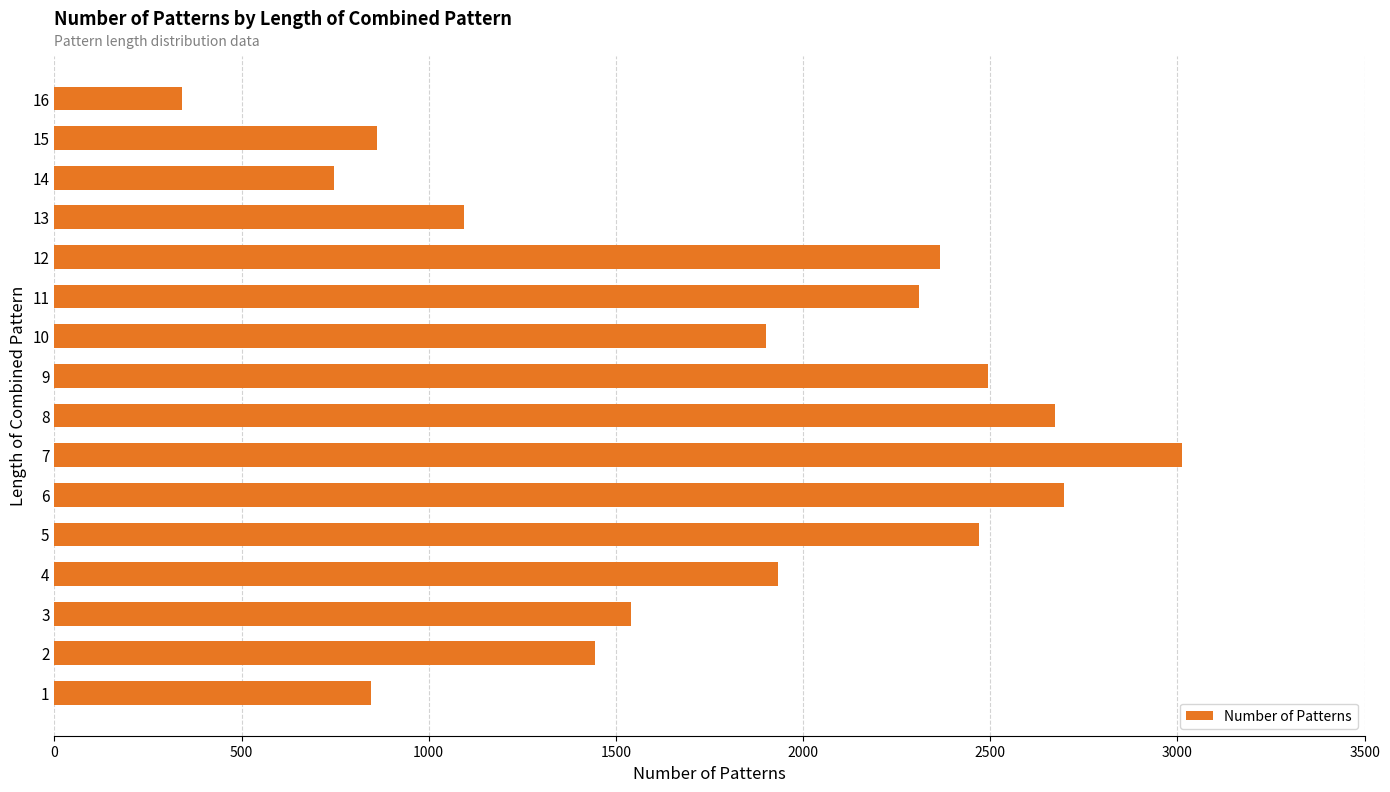

What is the minimum value shown in the chart?

342